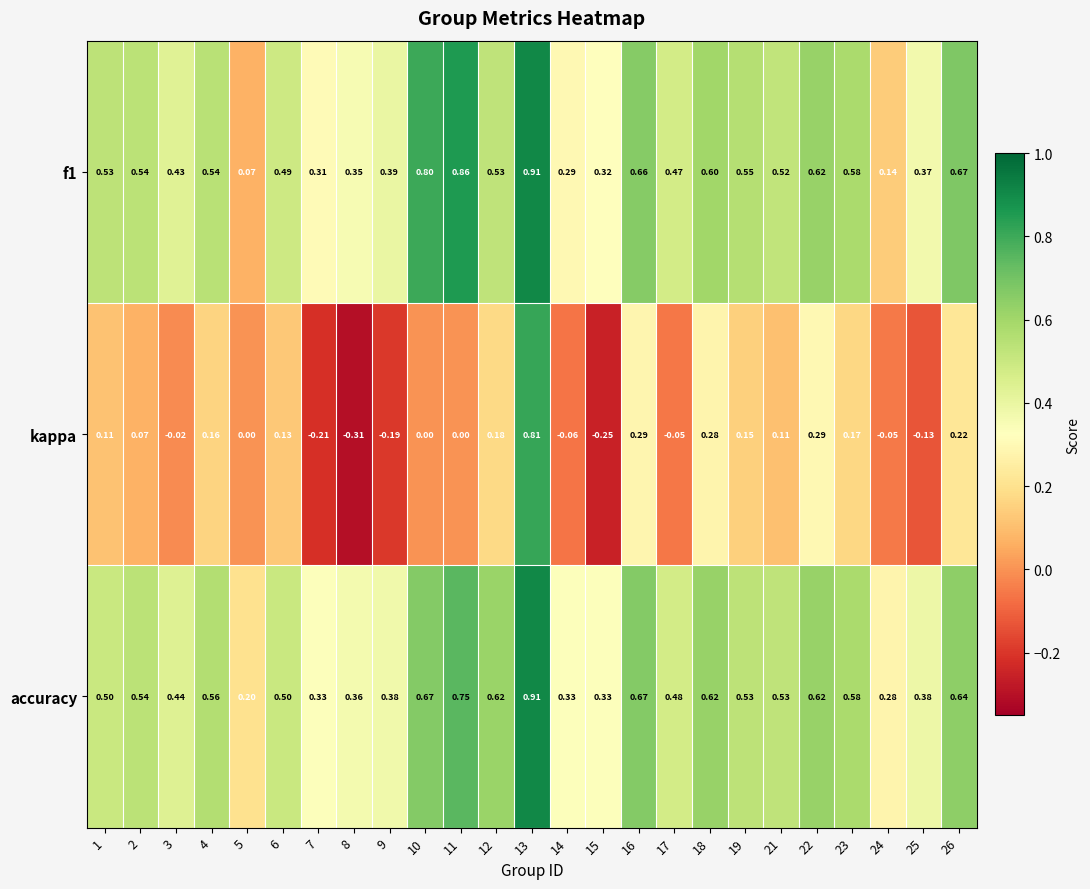

Between 11 and 26, which series saw the biggest shift?

kappa